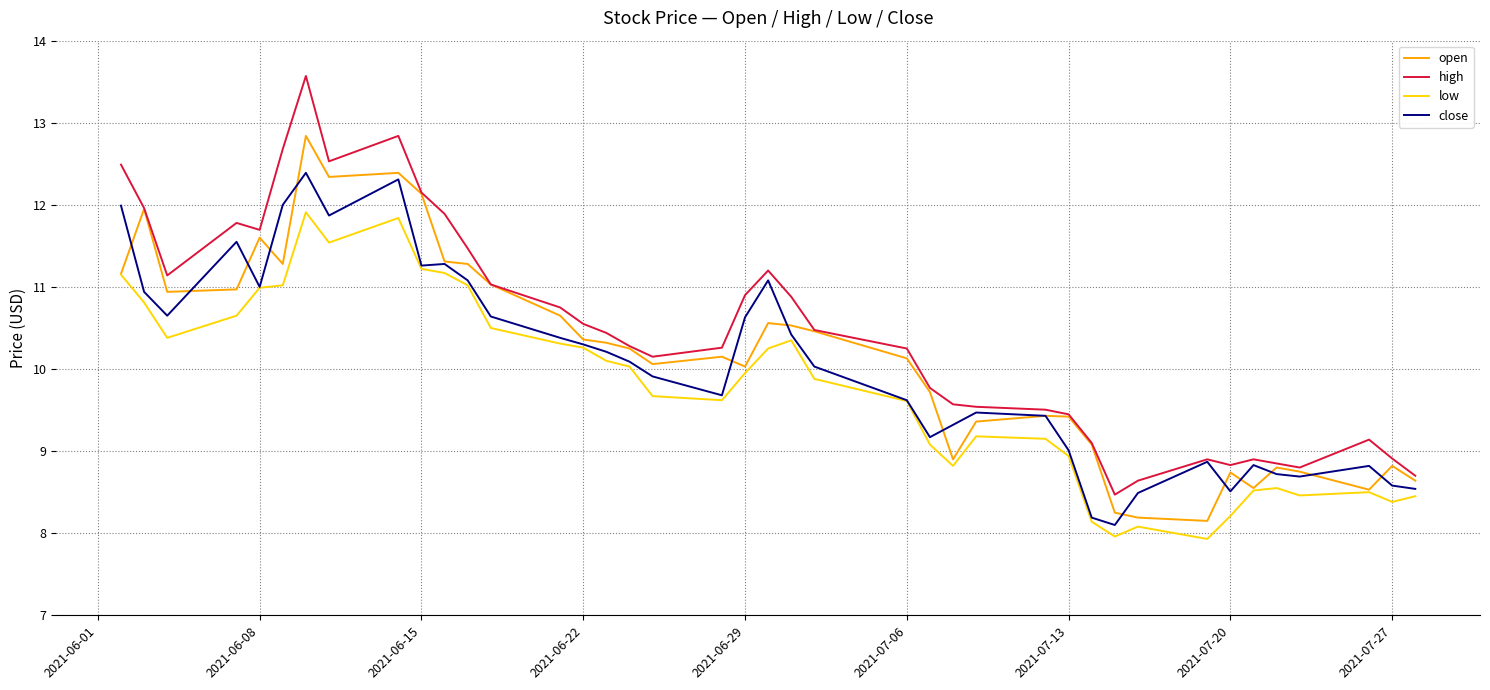

List the series in order of their peak value, lowest first.

low, close, open, high